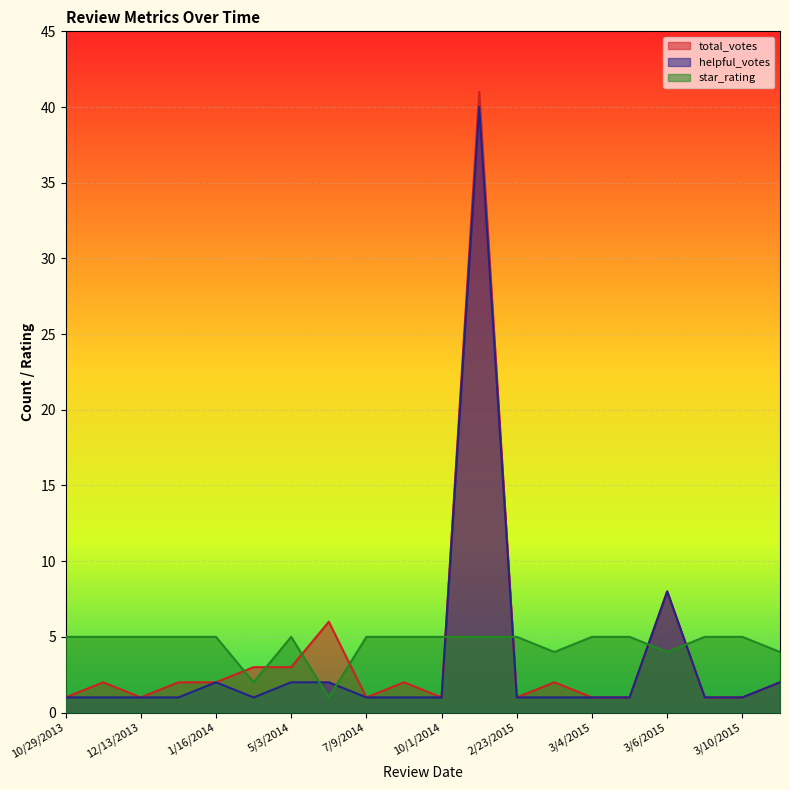

How many lines are shown in the chart?

3